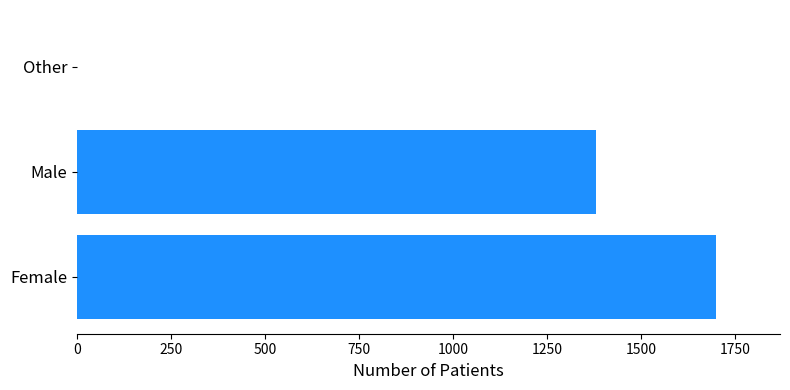

At which label is the value closest to 850?

Male